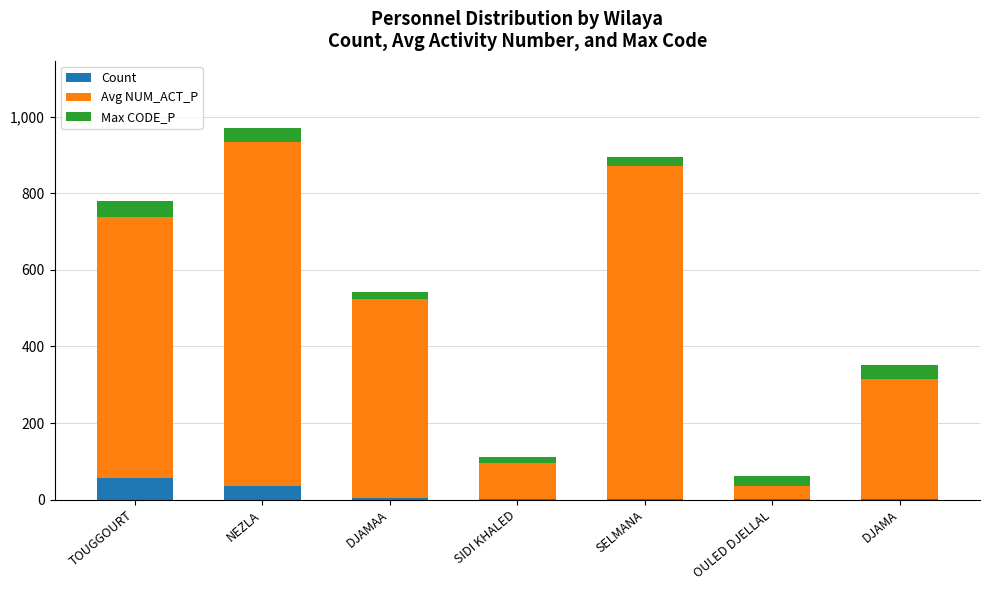

At which category is the sum across all series the highest?

NEZLA